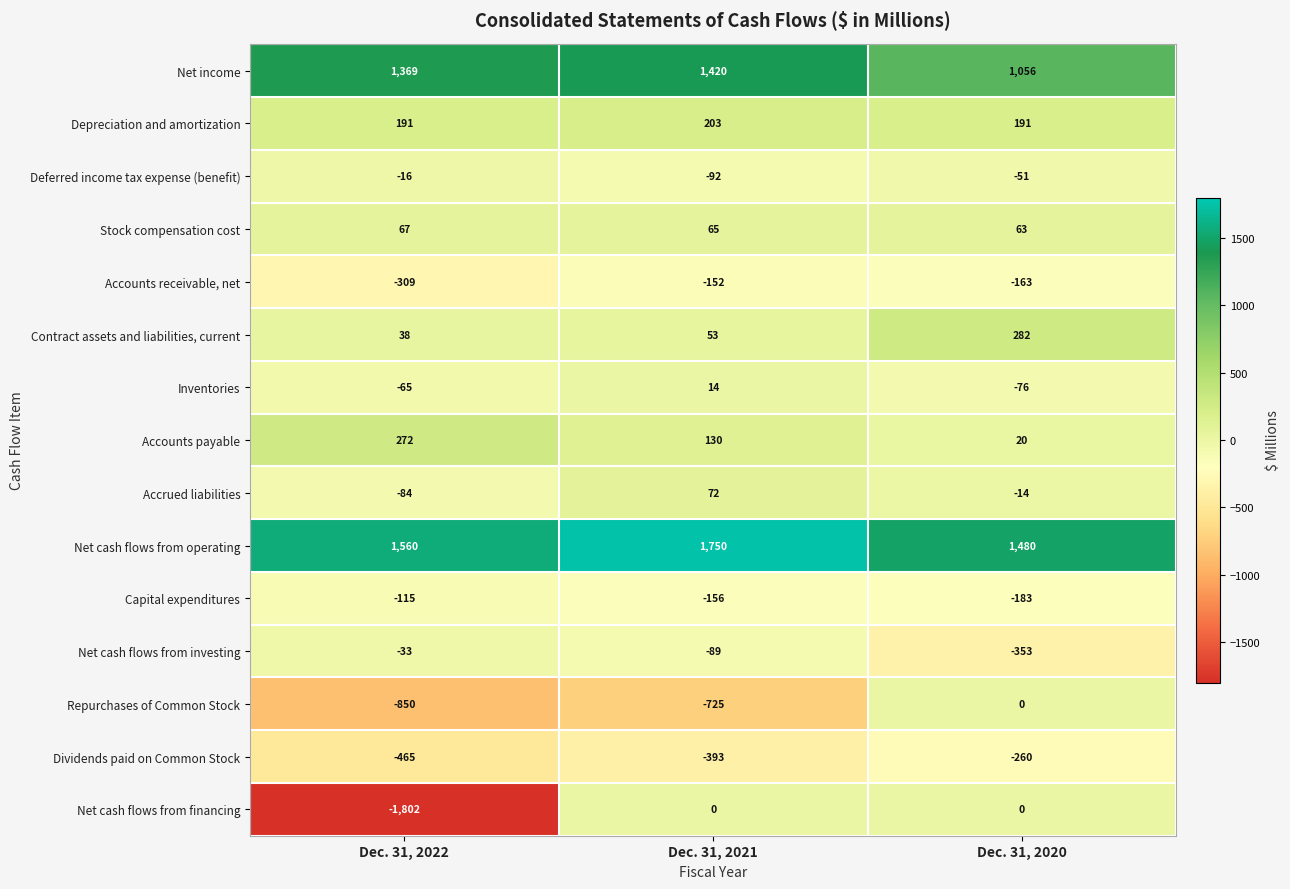

The Inventories series shows -33 at Dec. 31, 2022. True or false?

False